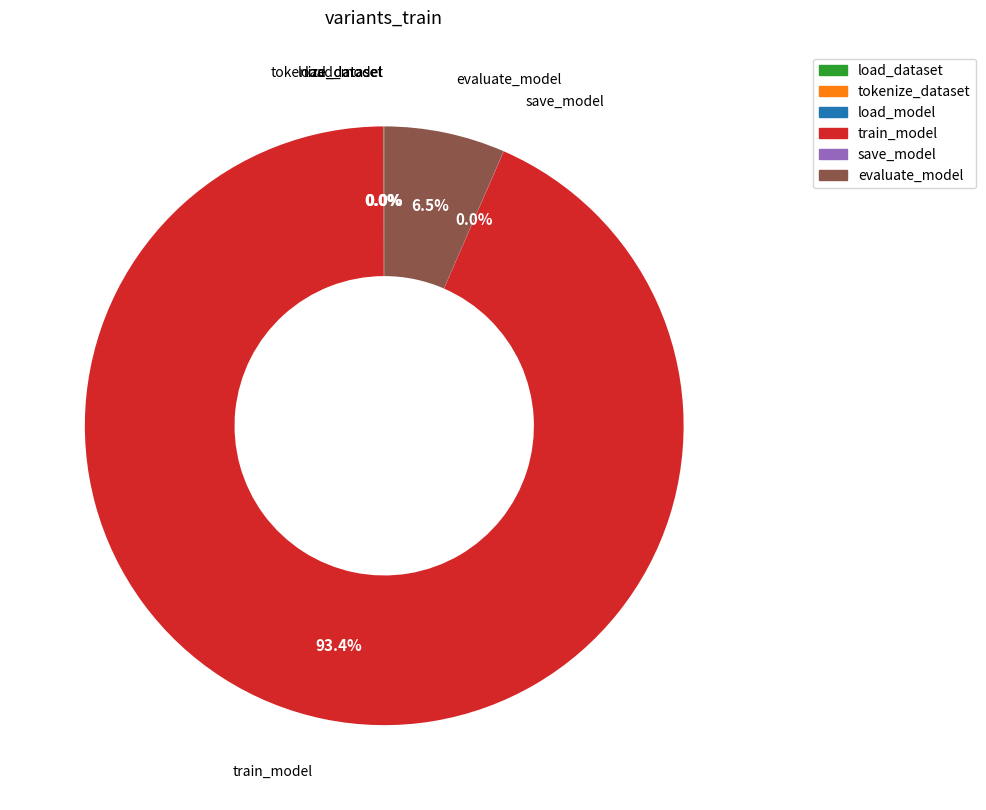

To the nearest percent, what is the difference between the largest and smallest slice percentages?

93%